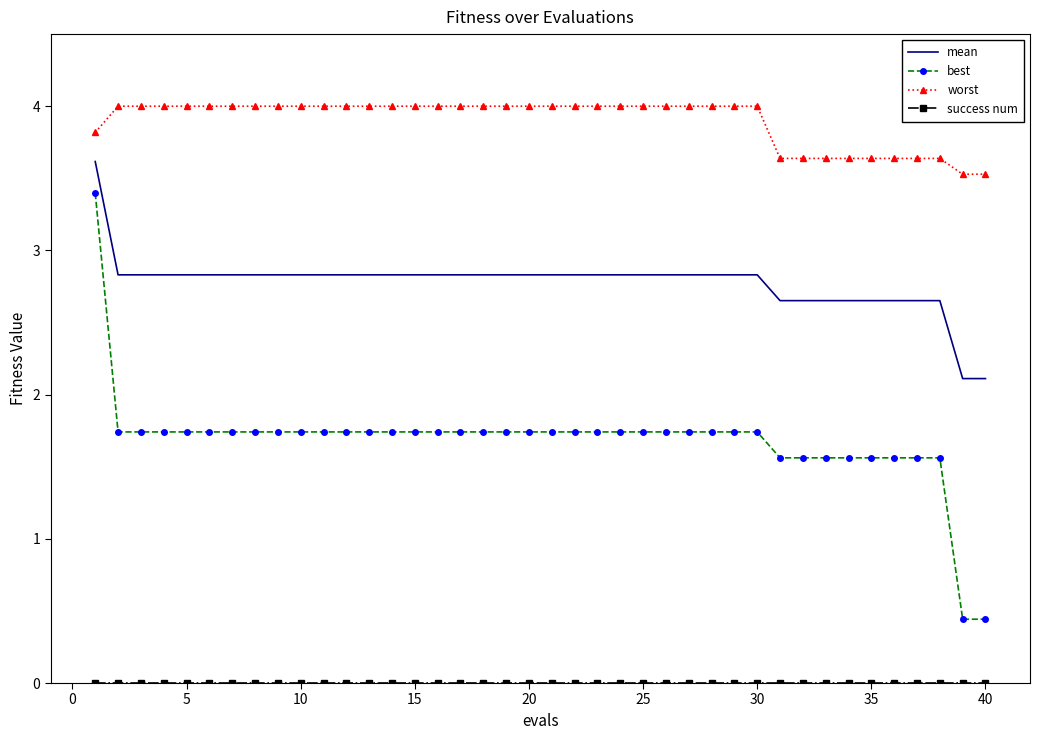

What is the sum of all best values?

67.3